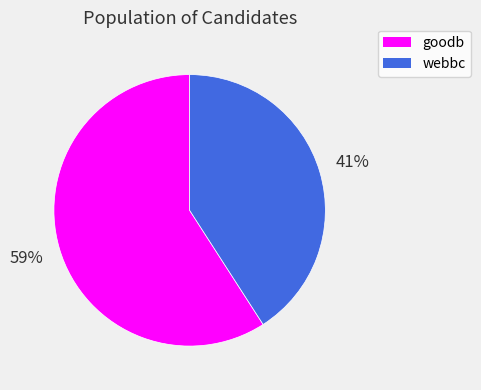

Does webbc account for over 50% of the chart?

No